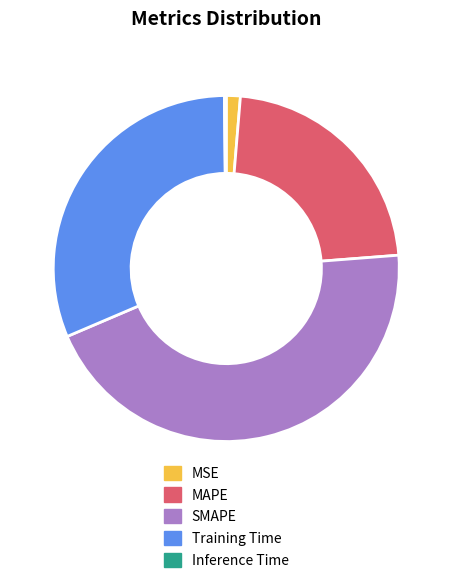

Which has a higher value, Training Time or SMAPE?

SMAPE